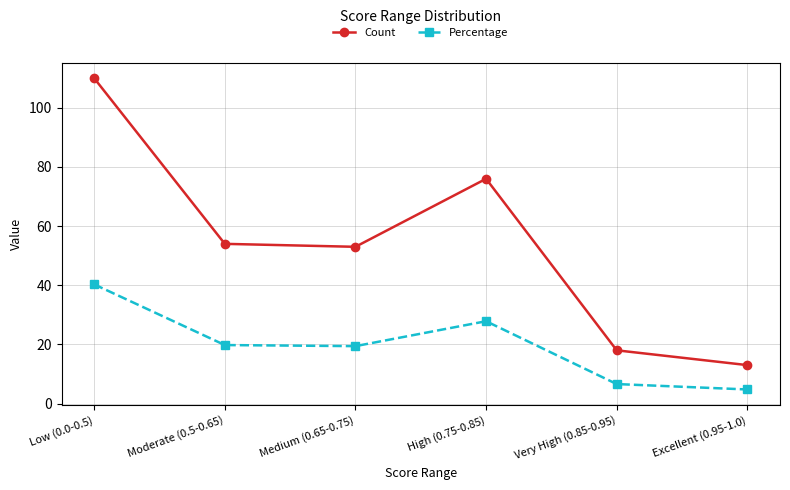

What is the value of the Count point at the 1st from the left?

110.0